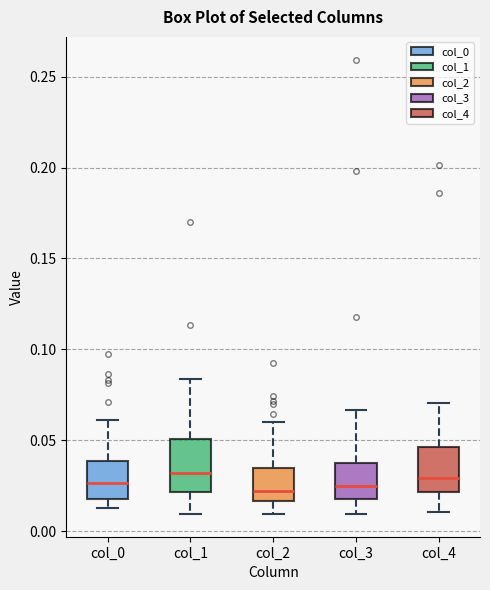

Reading left to right, read every box against the y-axis: the position of its median line, the range the box covers, and the ends of its whiskers. The values are not printed on the chart, so give them approximately, as read against the axis.

col_0: median 0.025, box 0.020 to 0.040, whiskers 0.015 to 0.060
col_1: median 0.030, box 0.020 to 0.050, whiskers 0.010 to 0.085
col_2: median 0.020, box 0.015 to 0.035, whiskers 0.010 to 0.060
col_3: median 0.025, box 0.020 to 0.040, whiskers 0.010 to 0.065
col_4: median 0.030, box 0.020 to 0.045, whiskers 0.010 to 0.070